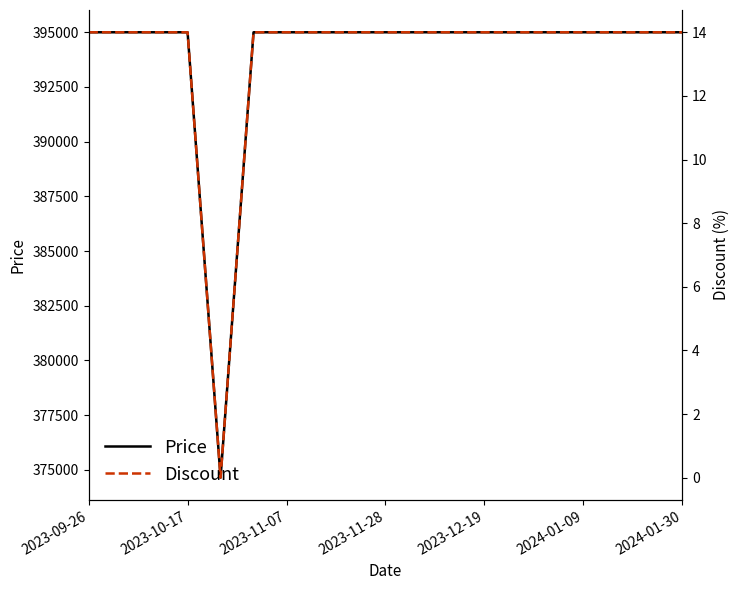

What is the highest value of the Price series?

395000